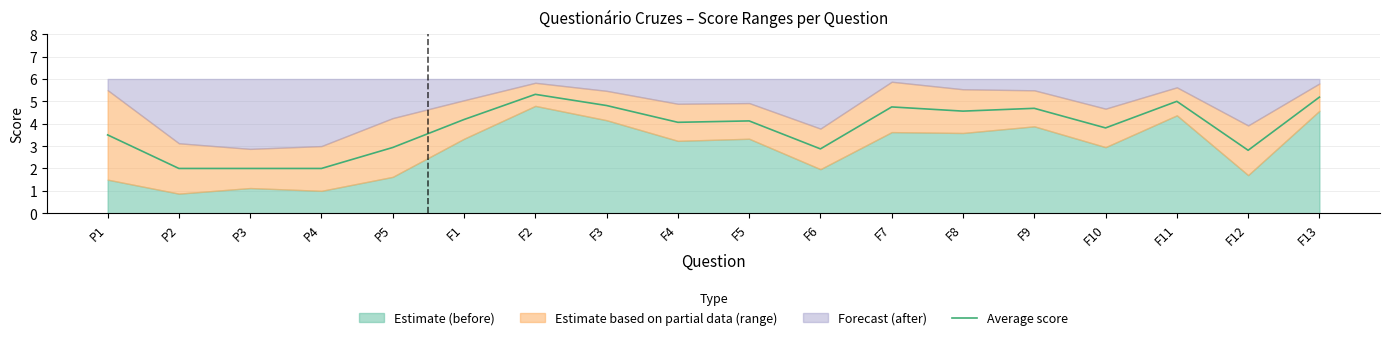

What is the difference between the second highest and minimum values?

3.2